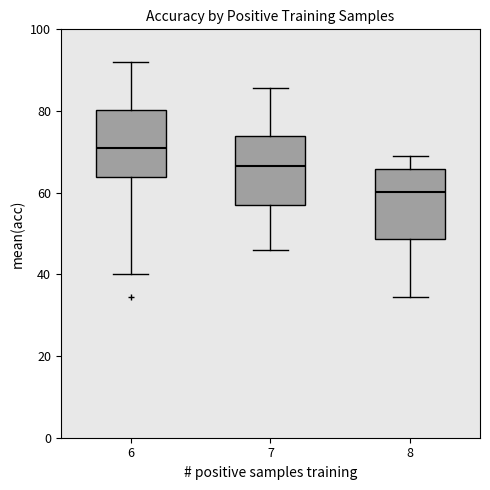

Reading left to right, read every box against the y-axis: the position of its median line, the range the box covers, and the ends of its whiskers. The values are not printed on the chart, so give them approximately, as read against the axis.

6: median 70, box 64 to 80, whiskers 40 to 92
7: median 66, box 58 to 74, whiskers 46 to 86
8: median 60, box 48 to 66, whiskers 34 to 70